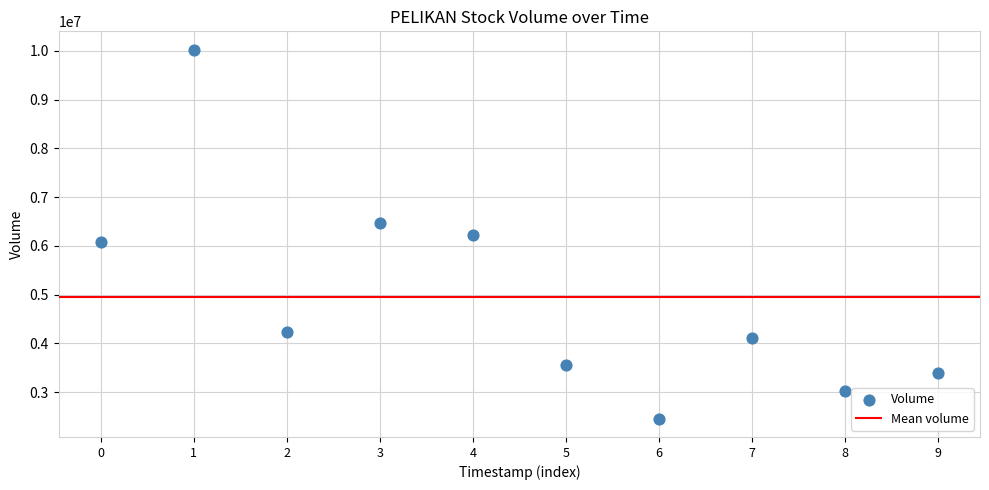

What is the range of Y values (max minus min)?

7560300